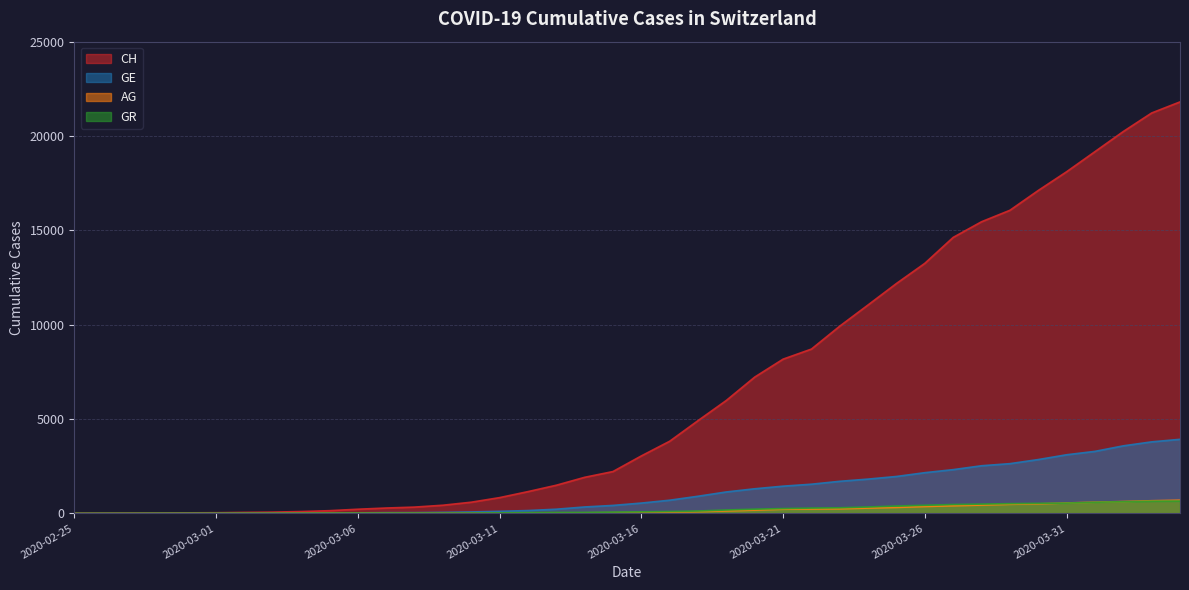

What is the difference between the maximum and minimum values in the GR series?

657